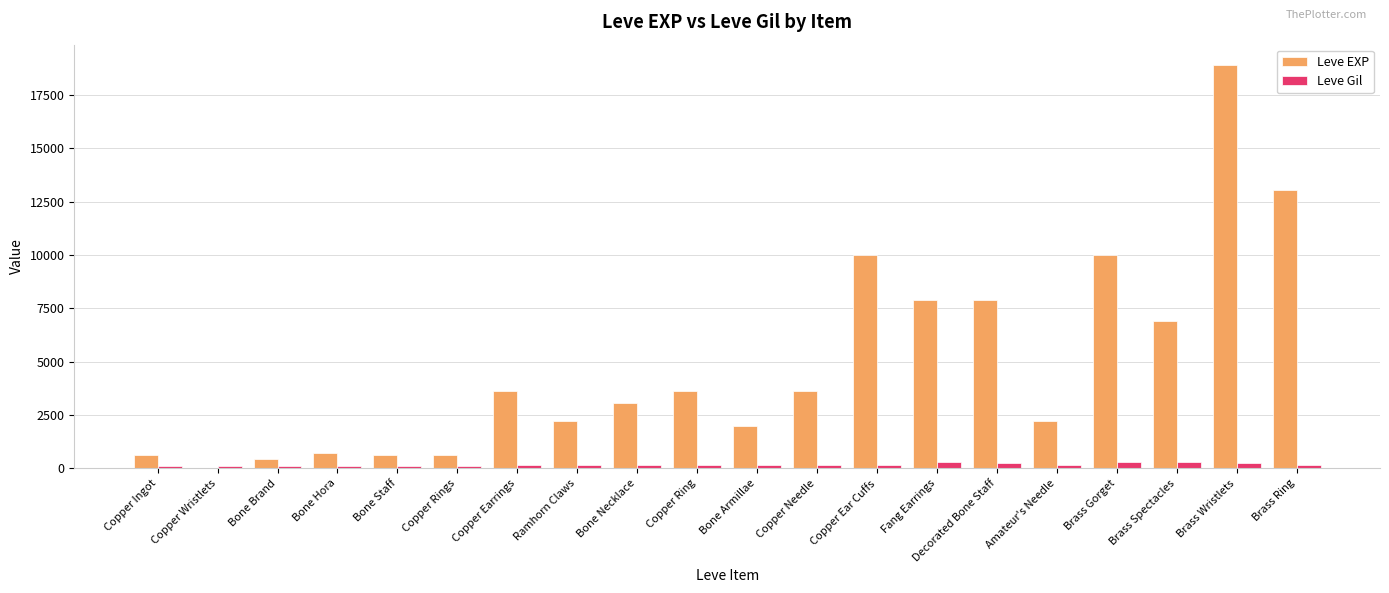

Which series has the largest total across all categories?

Leve EXP